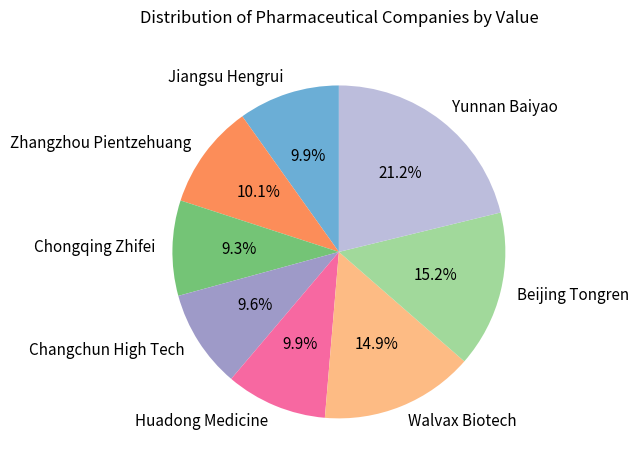

The Walvax Biotech slice represents 5% of the pie. True or false?

False